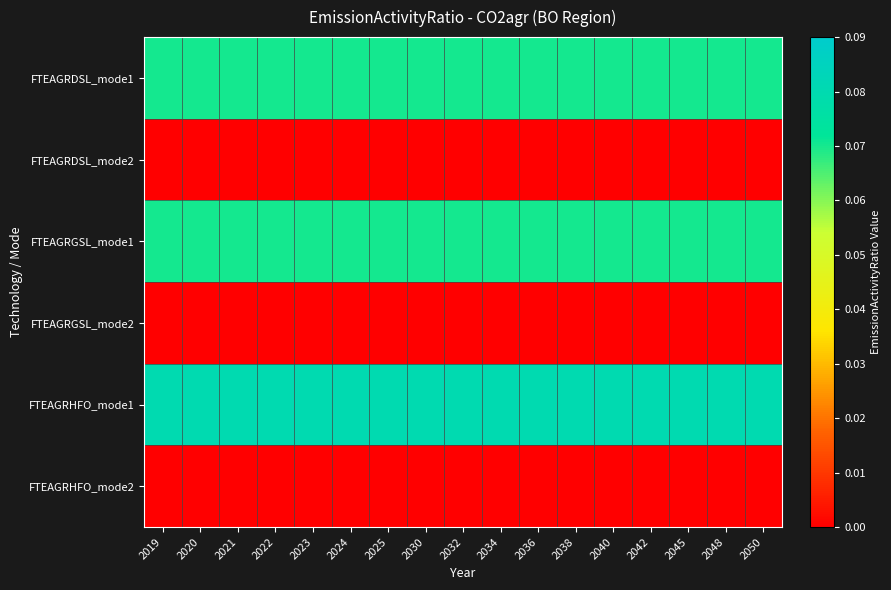

At how many categories does at least one series exceed 0?

17